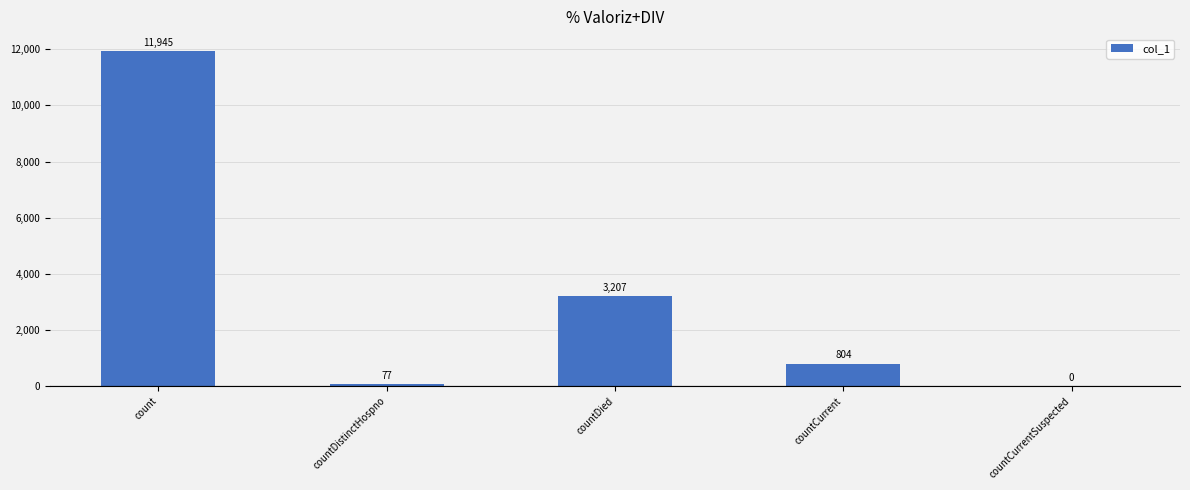

What is the greatest value displayed?

11945